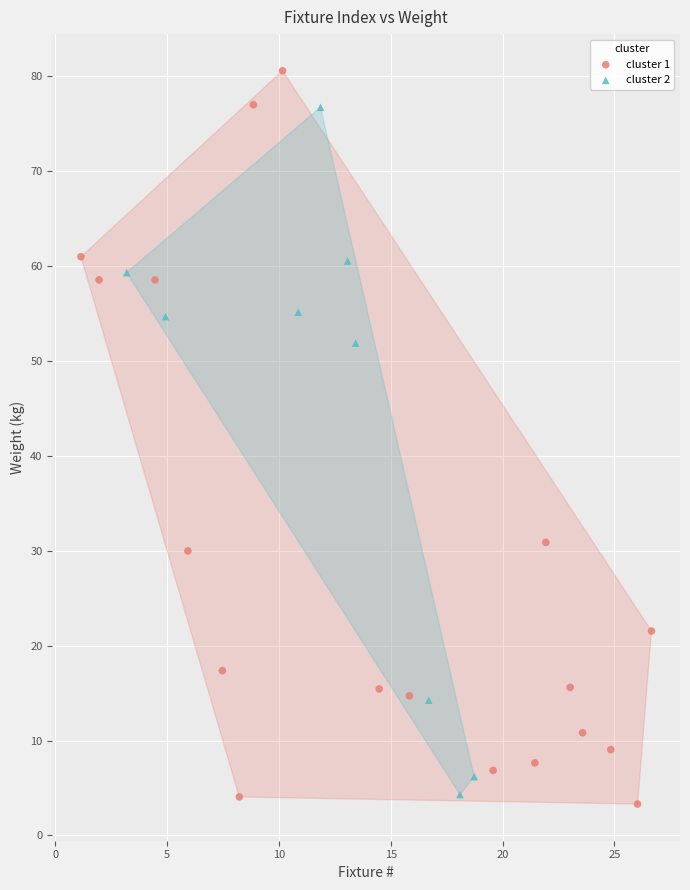

What are all the series names shown in the legend?

cluster 1, cluster 2